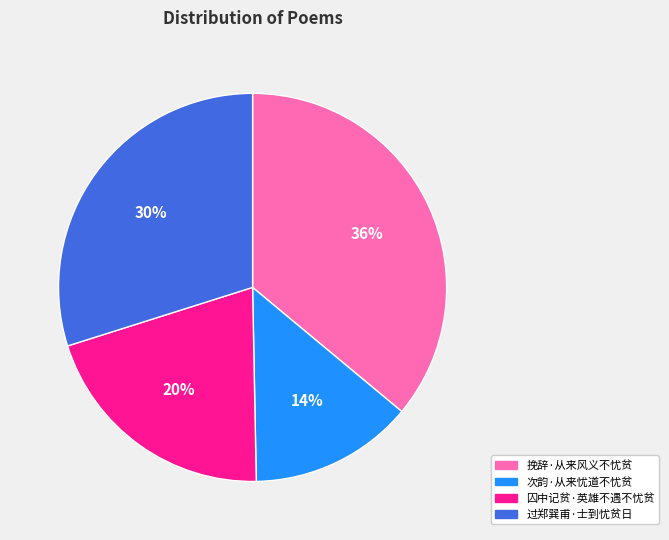

How many slices are in this pie chart?

4